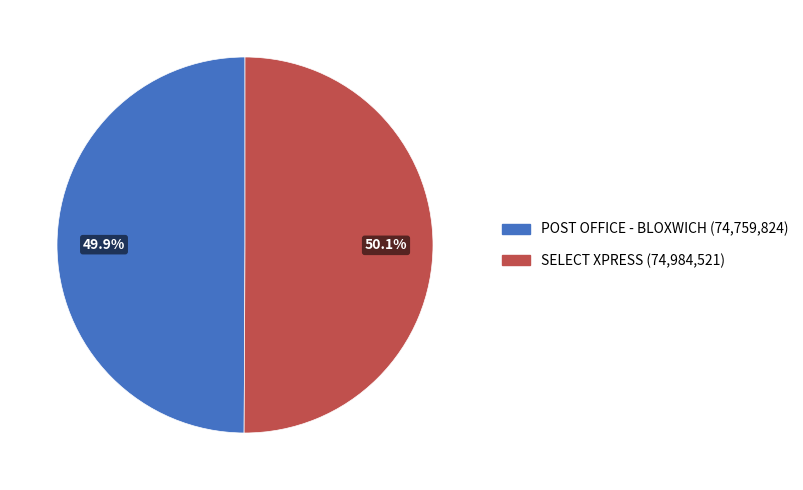

What portion of the pie excludes POST OFFICE - BLOXWICH?

50.1%